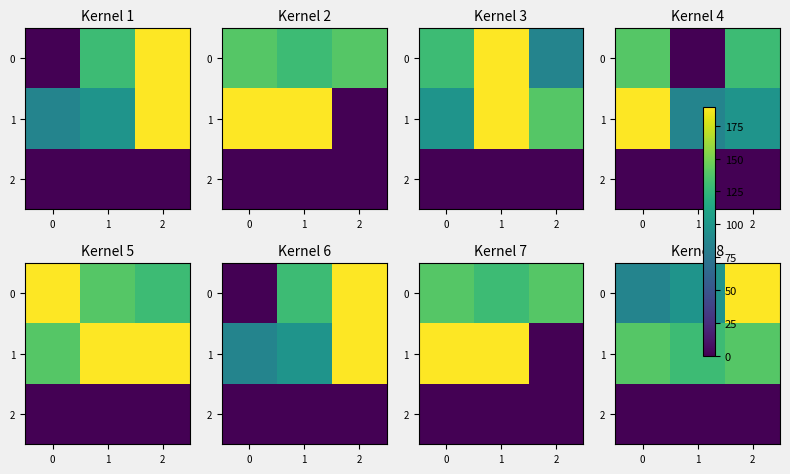

Which label corresponds to the largest value in the chart?

2